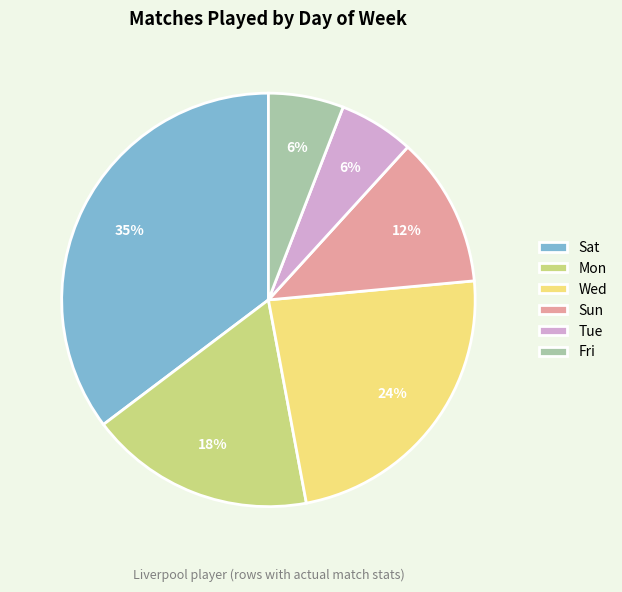

How many segments does this pie chart have?

6